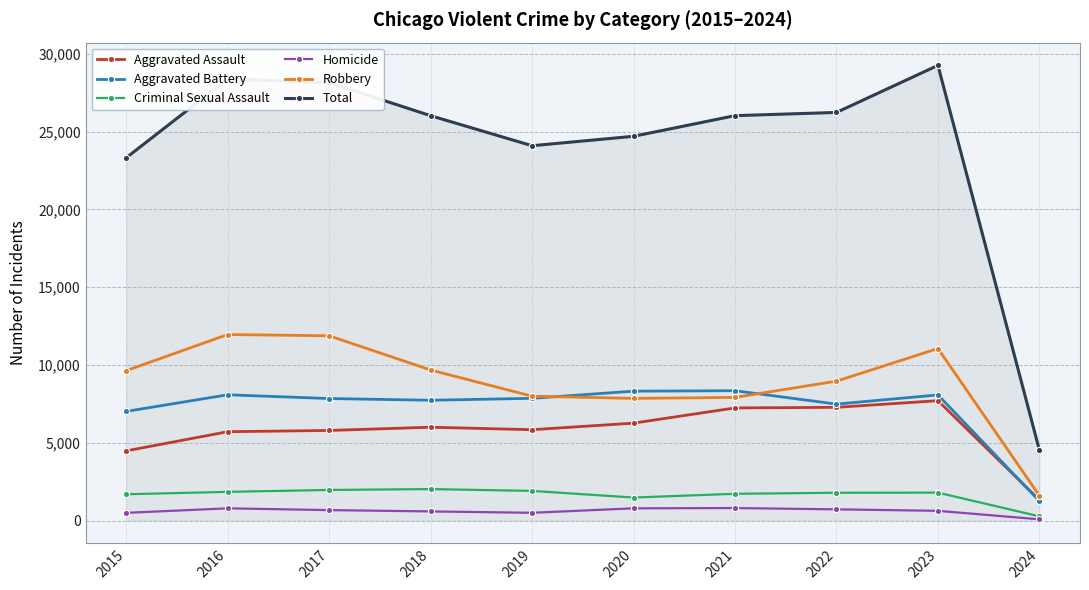

Which category has the highest value across all series?

2023